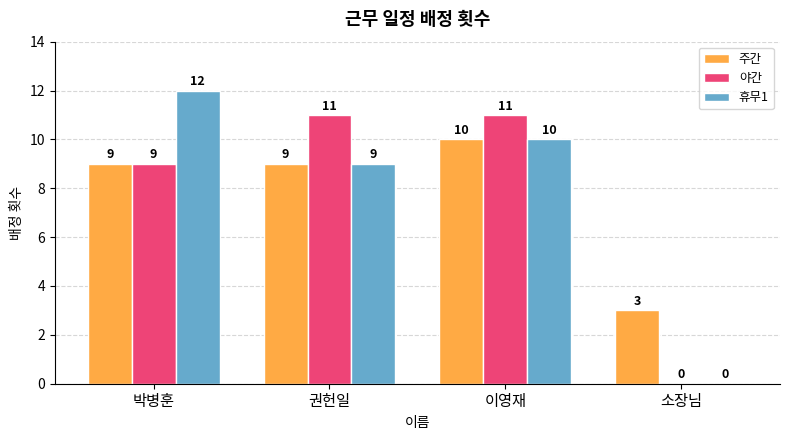

How many distinct data groups are displayed?

3